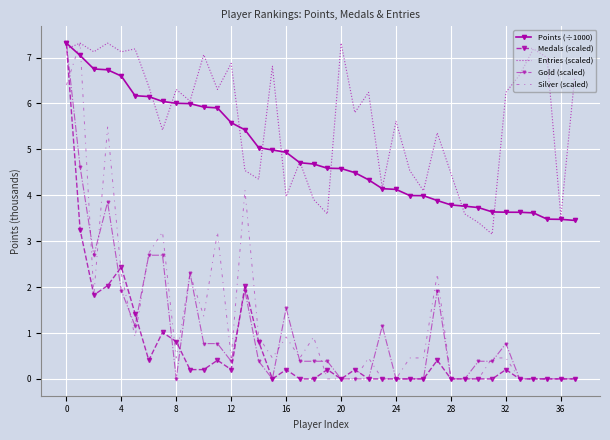

What is the maximum value shown in the chart?

7.3